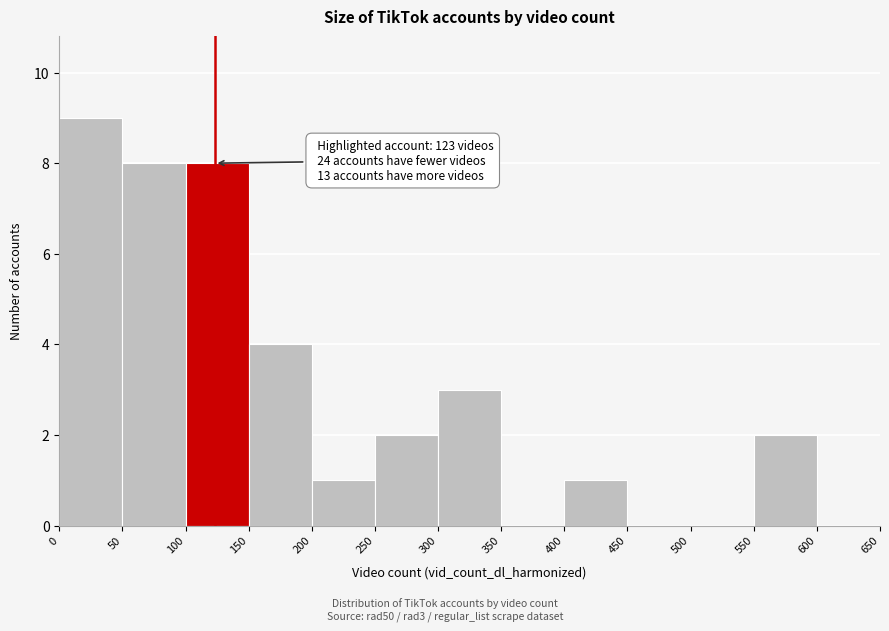

Over which range of the x-axis is the bar tallest?

0 to 50